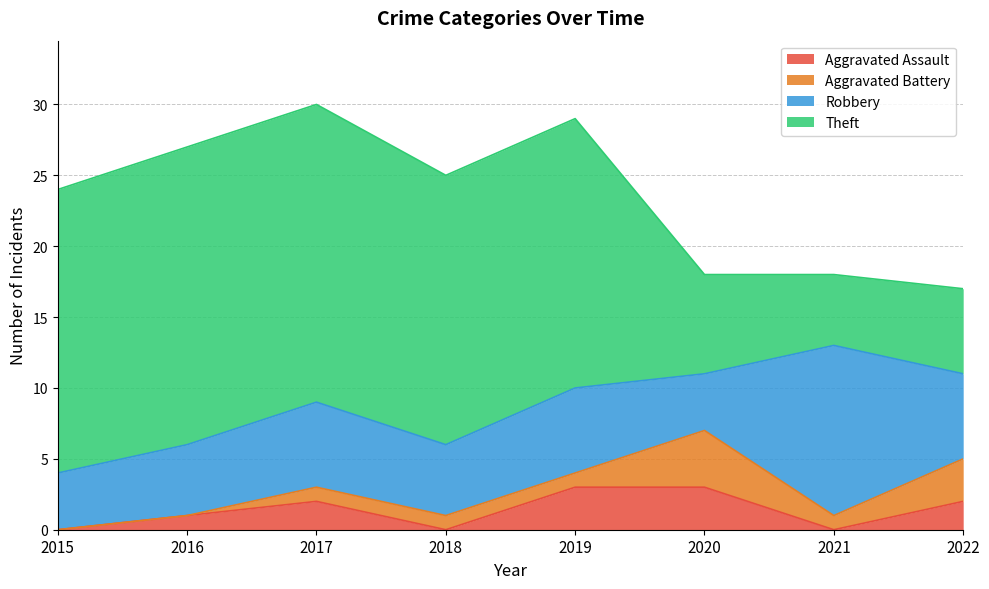

Reading right to left, extract all data points from this chart.

Aggravated Assault: 2	0	3	3	0	2	1	0
Aggravated Battery: 3	1	4	1	1	1	0	0
Robbery: 6	12	4	6	5	6	5	4
Theft: 6	5	7	19	19	21	21	20